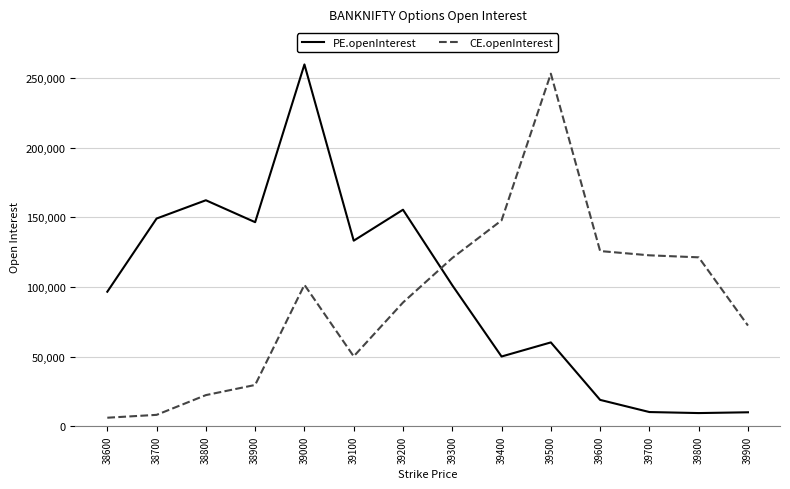

At which label is CE.openInterest closest to 129609?

39600